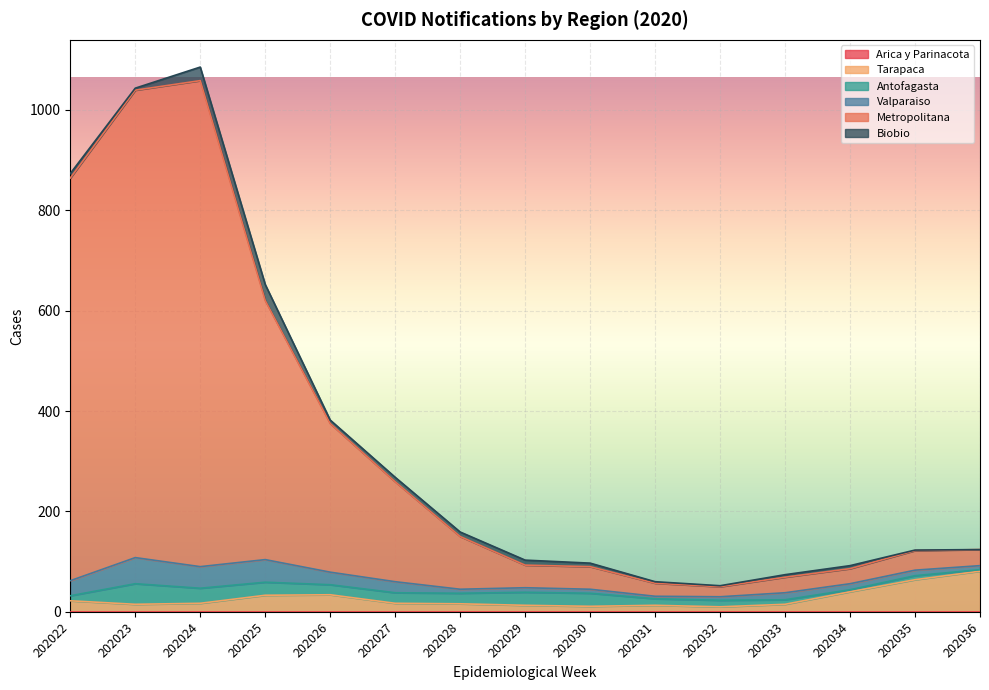

What is the sum of all Tarapaca values?

401